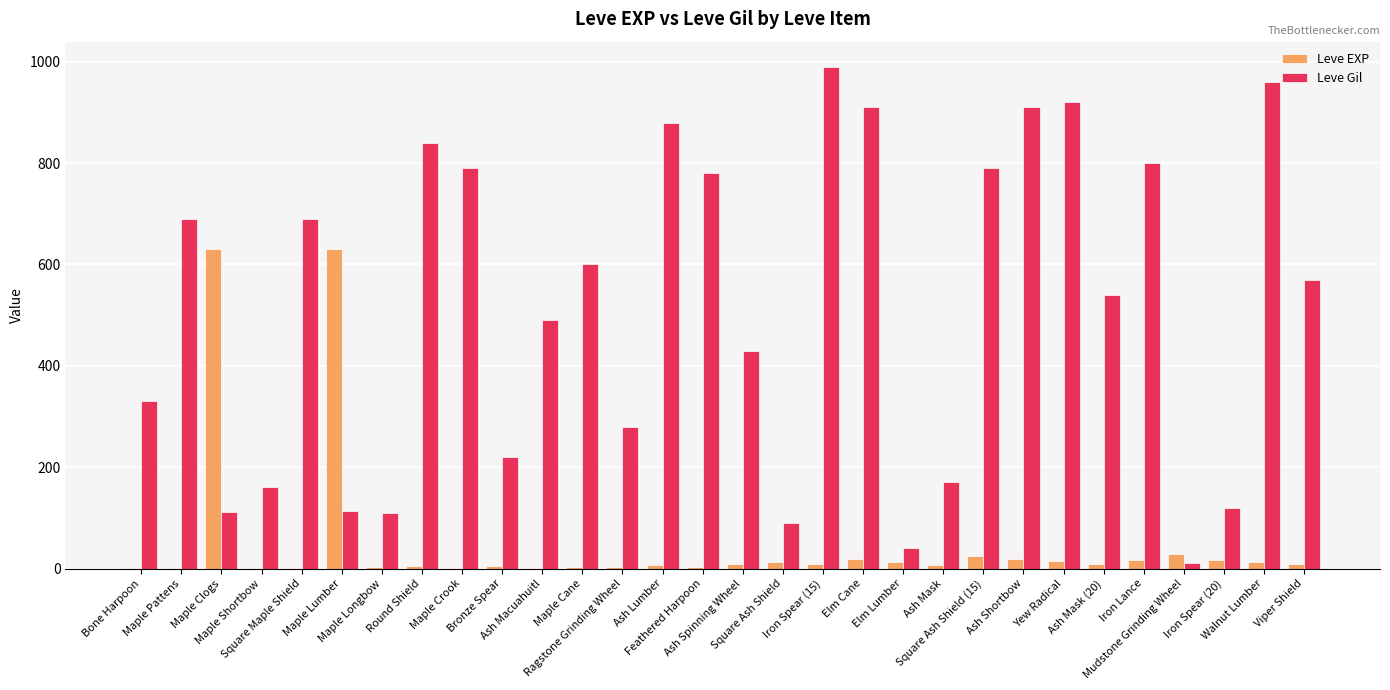

Which series has the largest total across all categories?

Leve Gil